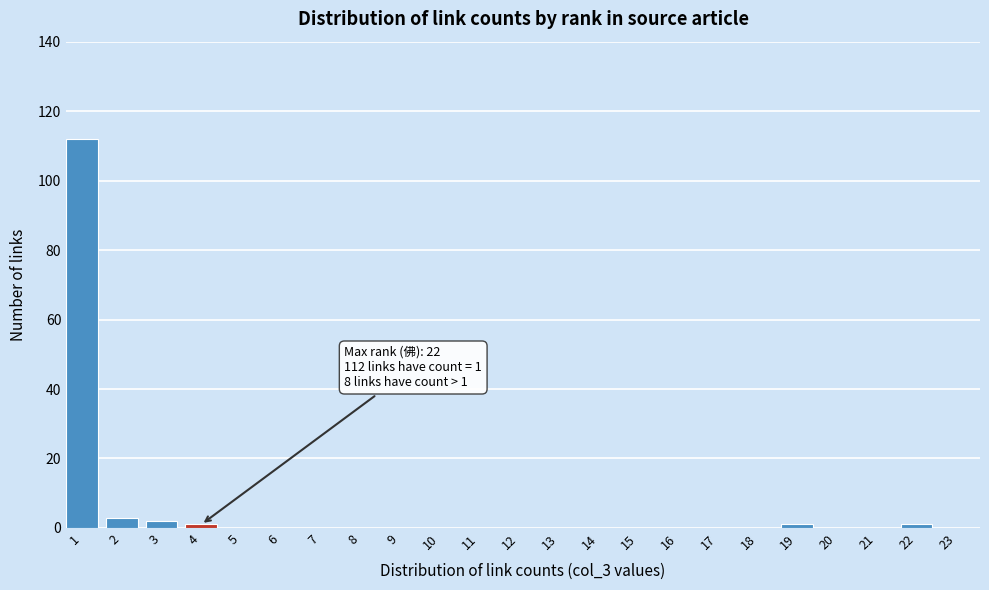

Reading left to right, extract all data points from this chart.

1=112	2=3	3=2	4=1	5=0	6=0	7=0	8=0	9=0	10=0	11=0	12=0	13=0	14=0	15=0	16=0	17=0	18=0	19=1	20=0	21=0	22=1	23=0